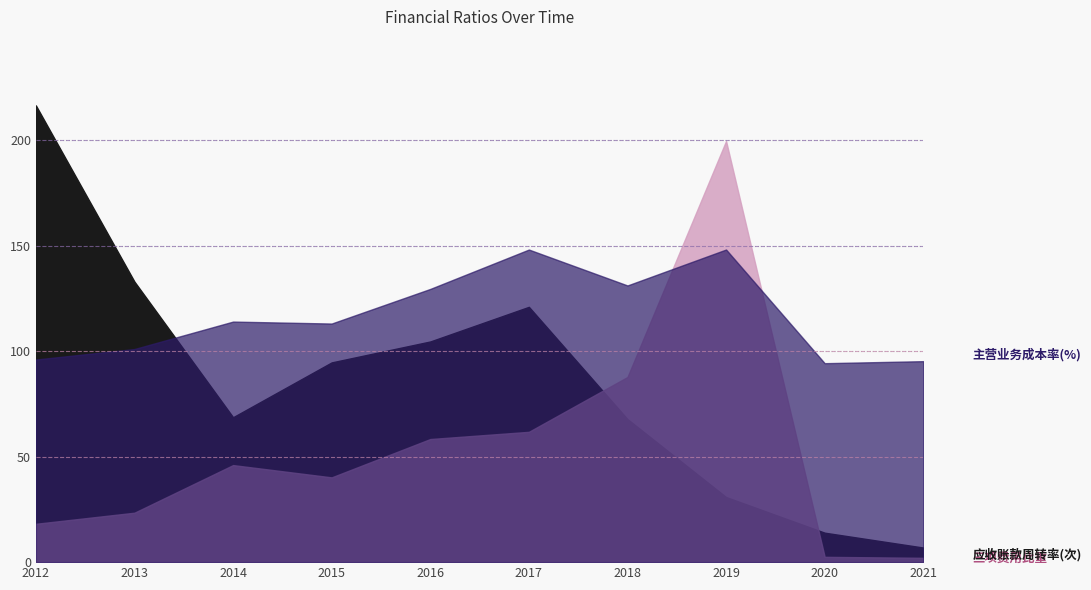

Which has a higher value, 2012-12-31 or 2018-12-31?

2018-12-31